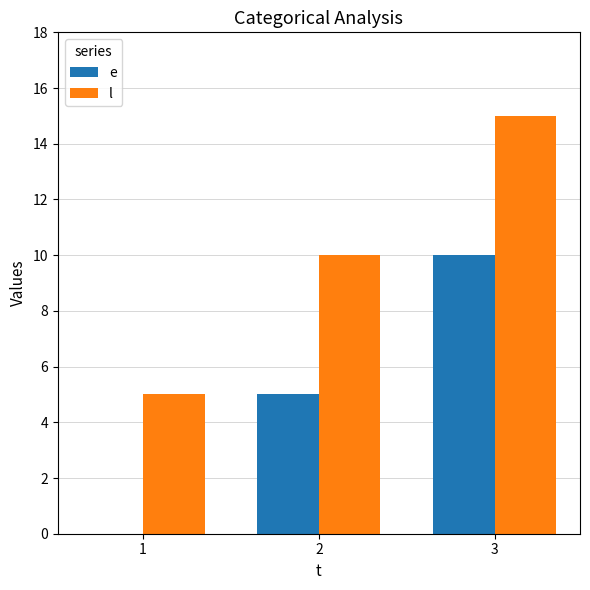

Count the number of data series in this chart.

2